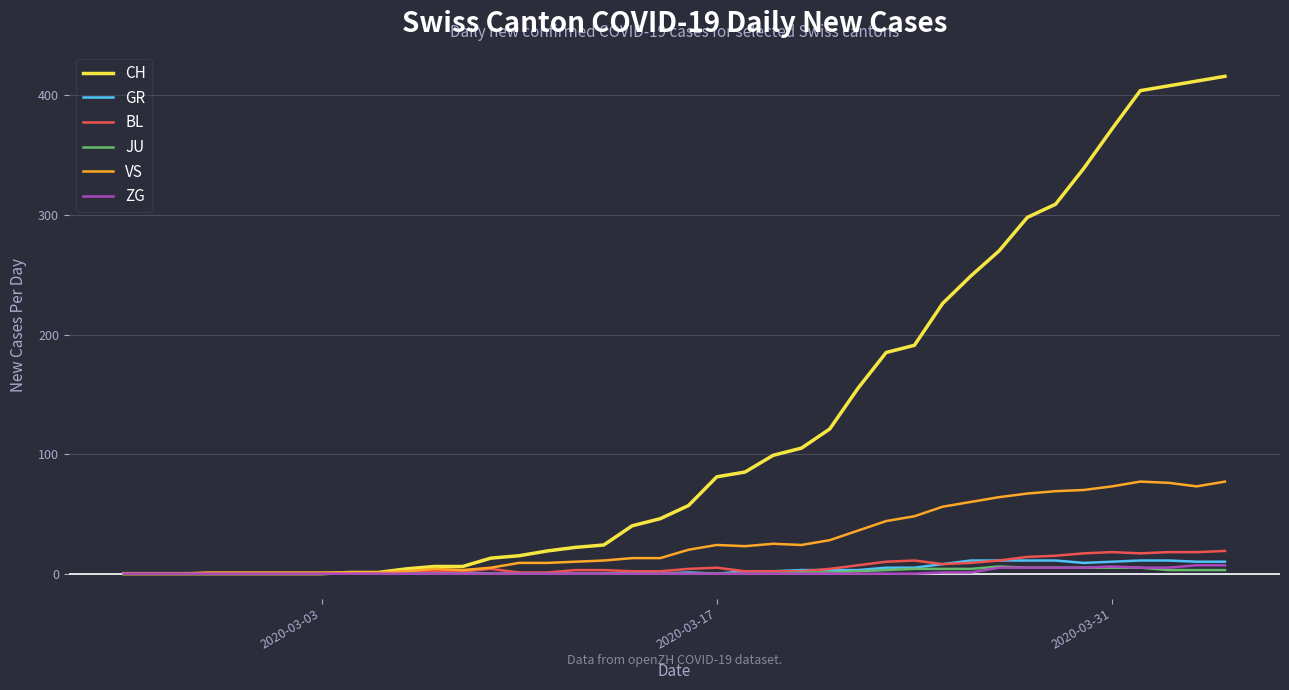

Does the chart display data point markers on the line(s)?

No